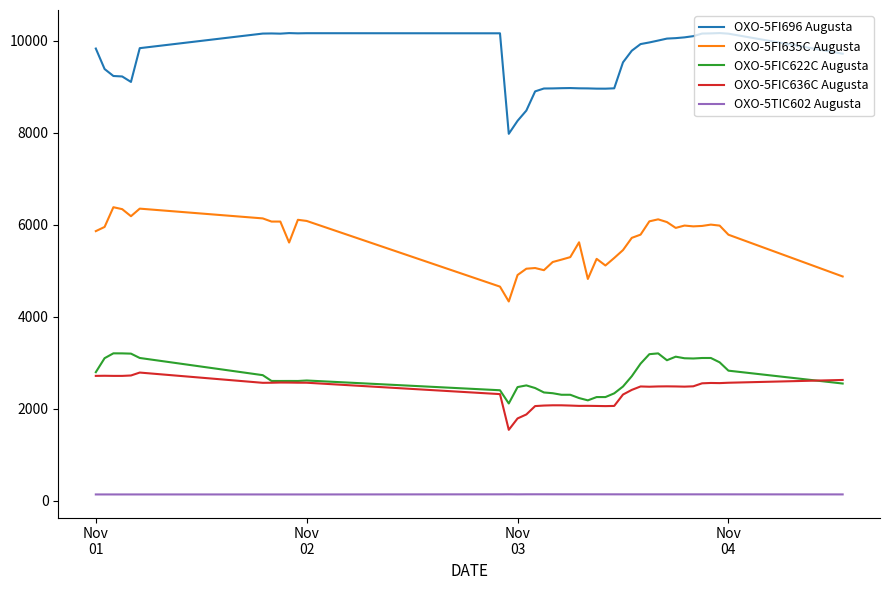

What is the lowest value of the OXO-5FI635C Augusta series?

4329.0